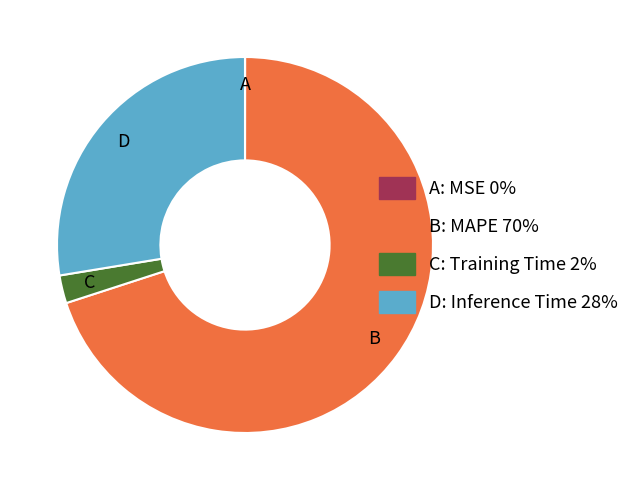

Which slice is the largest?

B: MAPE 70%